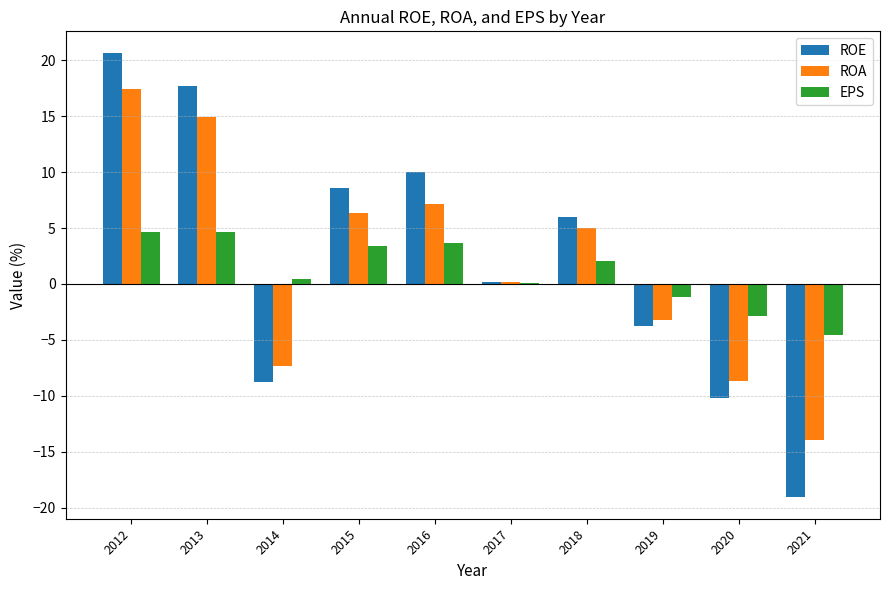

The value of EPS at 2020 is -2.9. True or false?

True